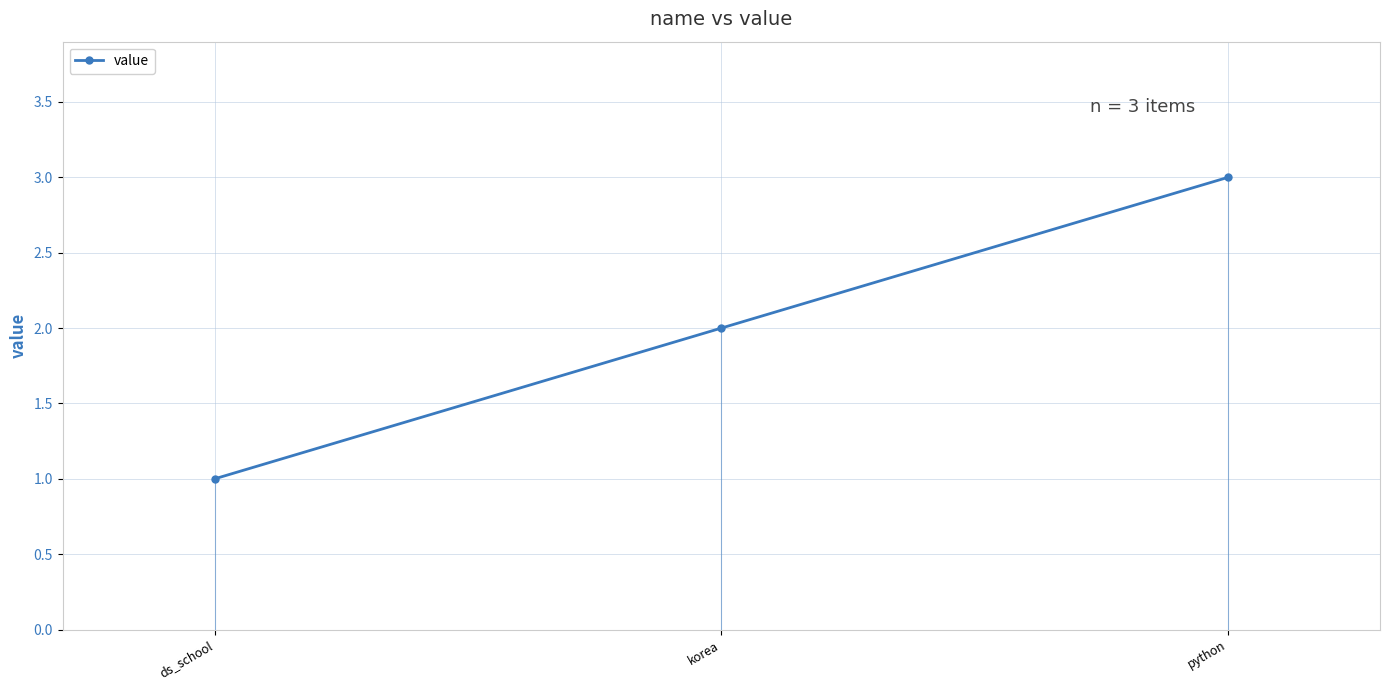

Rank the categories by value from lowest to highest.

ds_school, korea, python